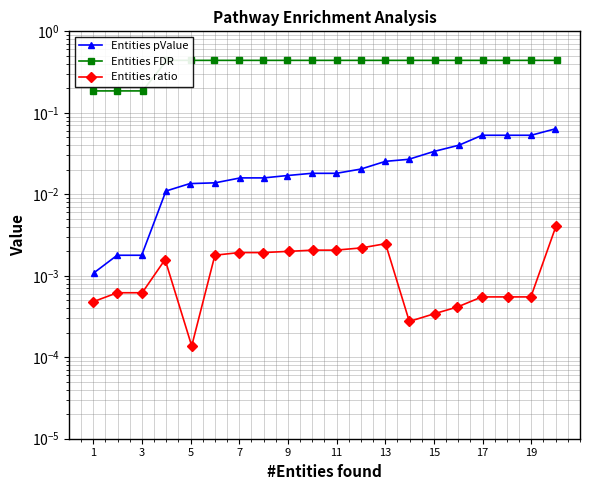

In Entities ratio, how many points are higher than both neighbors (excluding endpoints)?

2